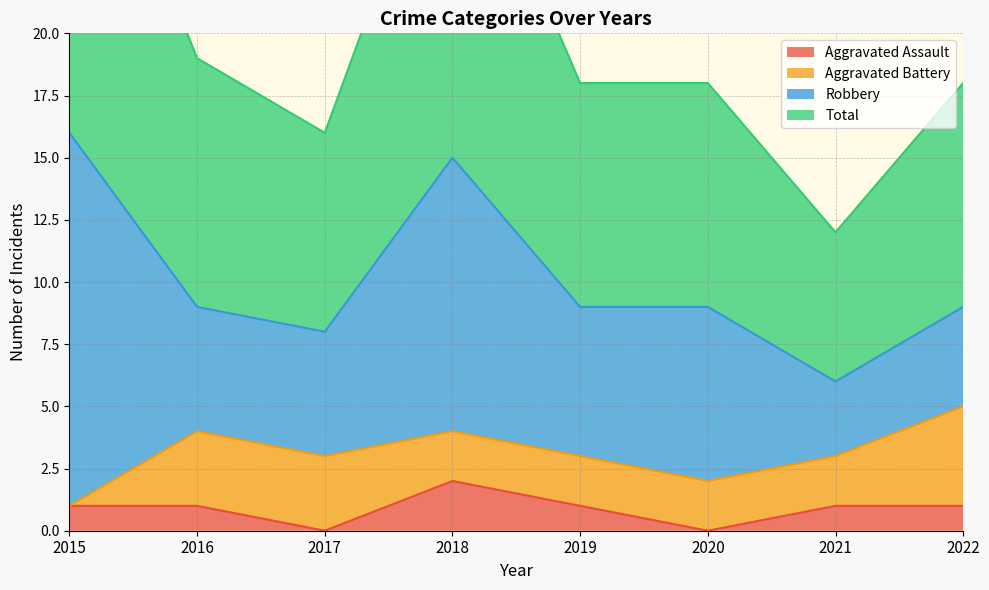

At which label does Total reach its peak?

2015